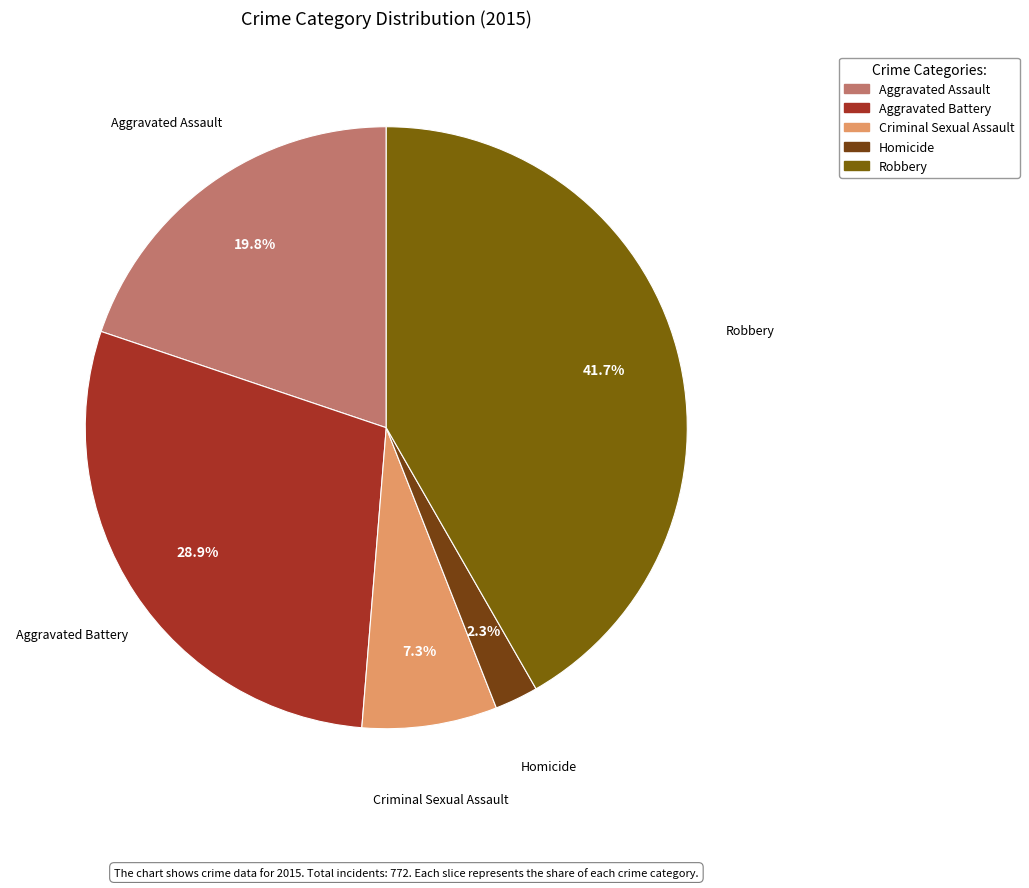

To the nearest percent, what is the average slice percentage?

20%